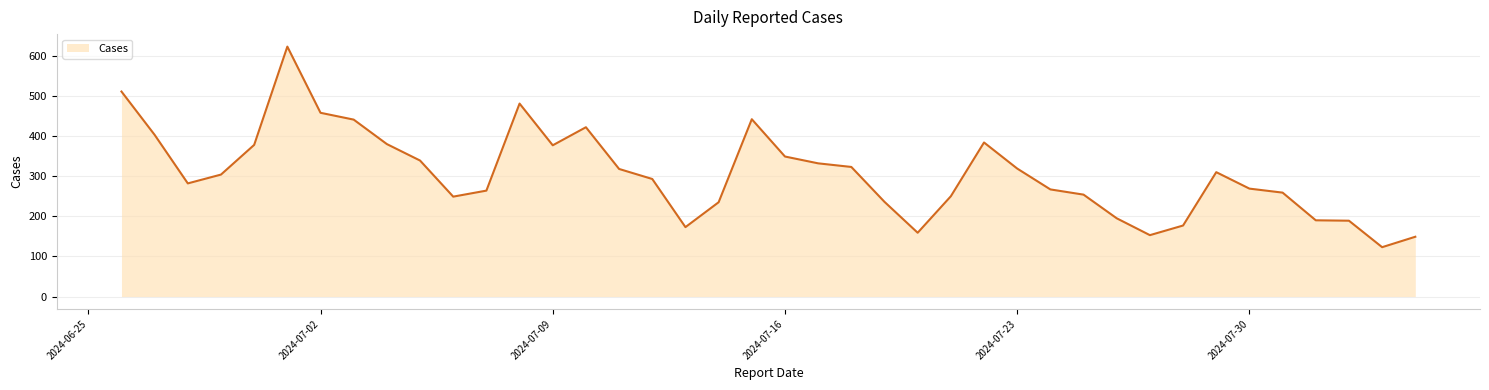

What is the maximum value shown in the chart?

623